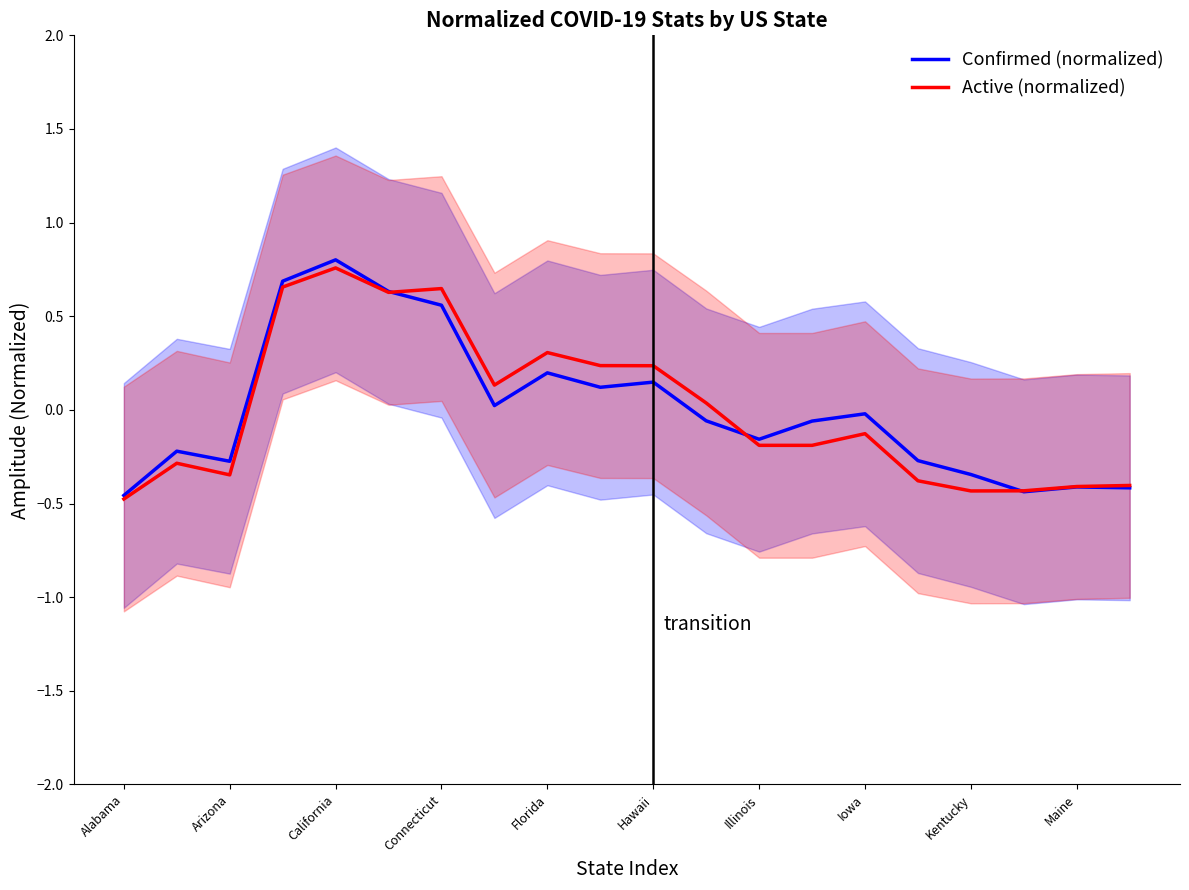

What is the minimum value shown in the chart?

-0.5